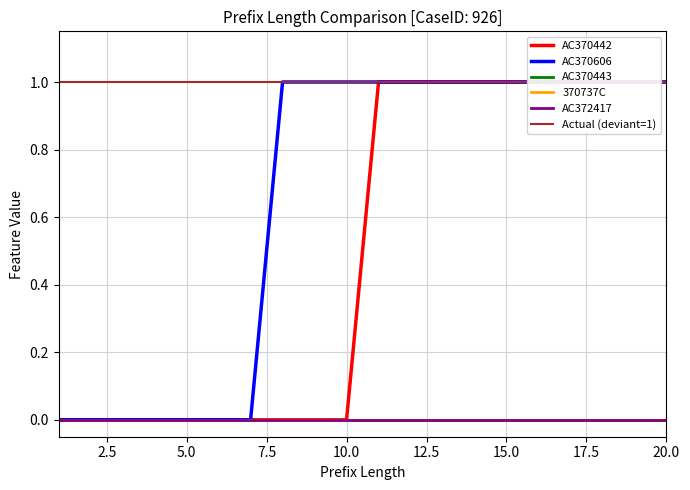

List the series in order of their peak value, lowest first.

AC370443, 370737C, AC372417, AC370442, AC370606, Actual (deviant=1)